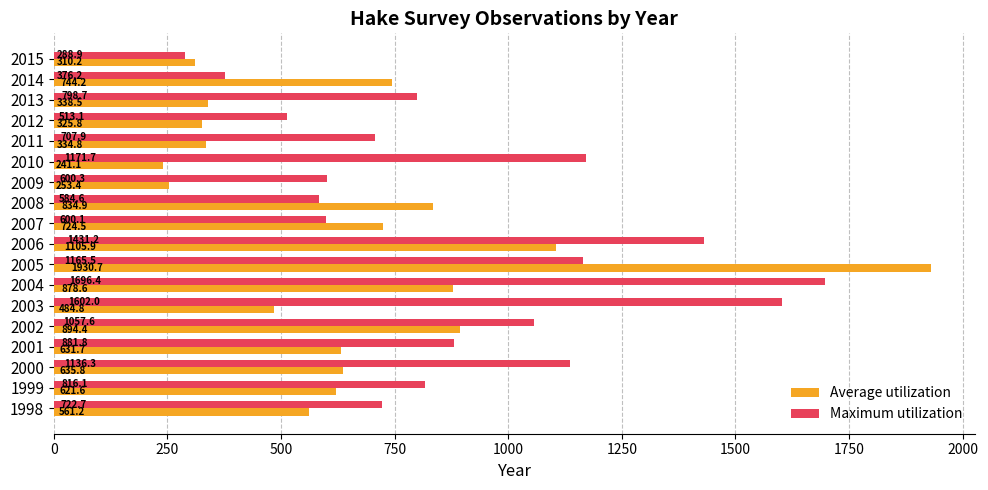

Rank the series by their maximum value, from highest to lowest.

Average utilization, Maximum utilization